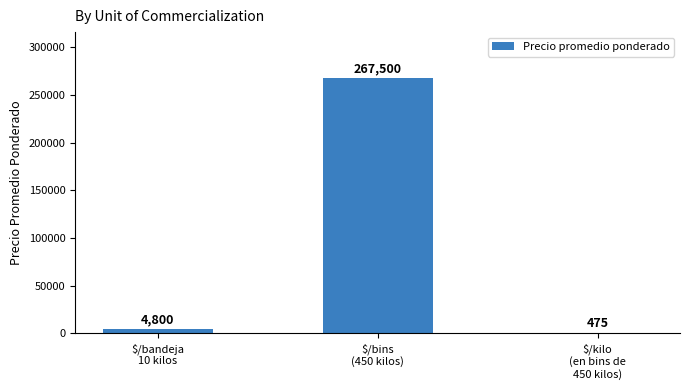

What is the greatest value displayed?

267500